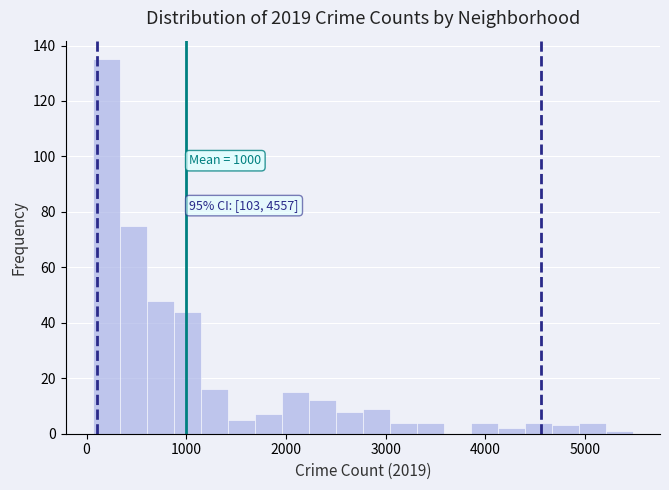

Read against the x-axis, roughly where is the centre of the tallest bar?

200